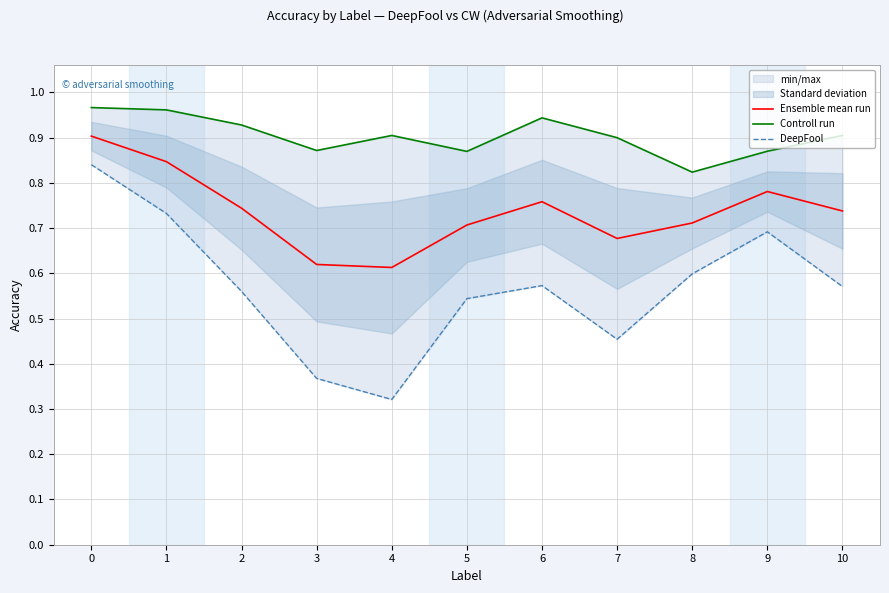

What is the value of the Controll run point at the 8th from the left?

0.9